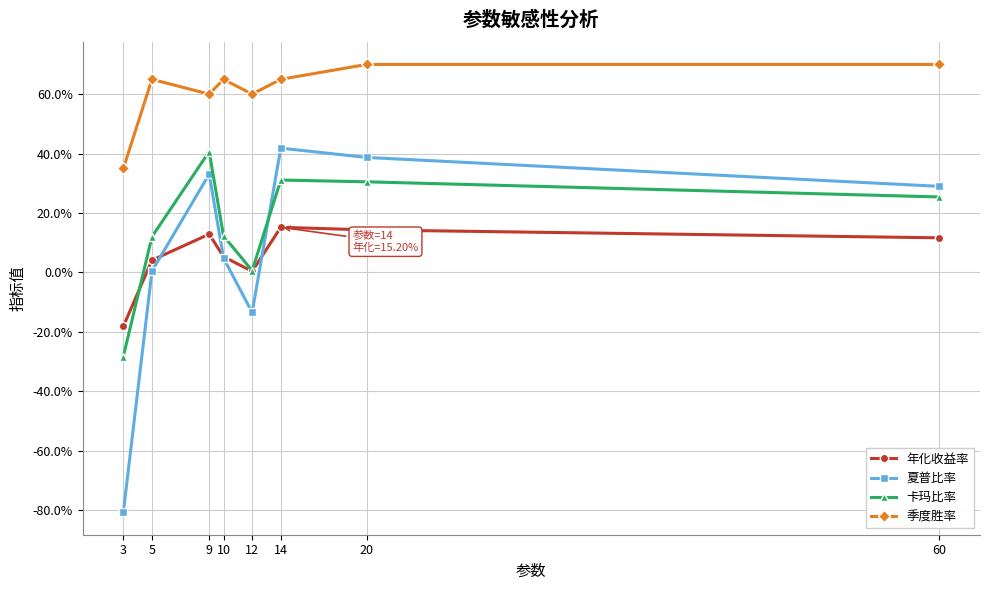

Is it true that 年化收益率 equals 0.2 at 9?

False